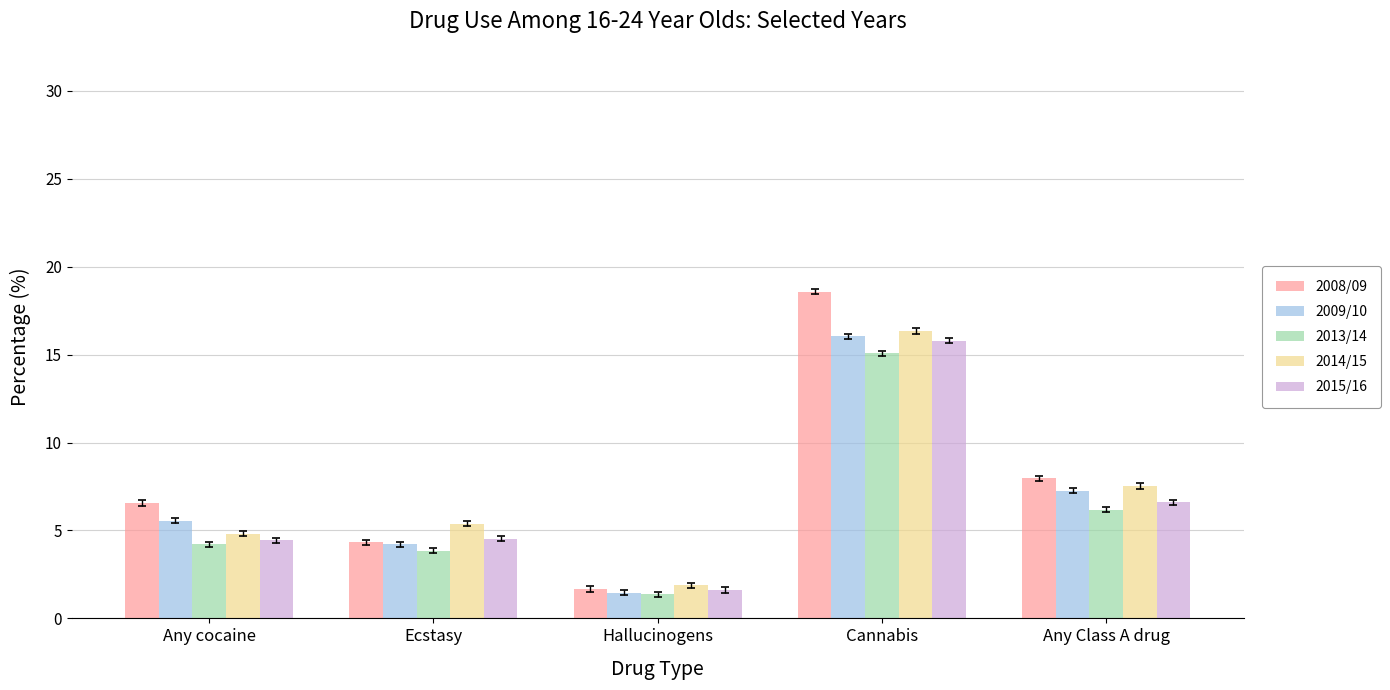

What is the difference between the second highest and minimum values in the 2008/09 series?

6.3